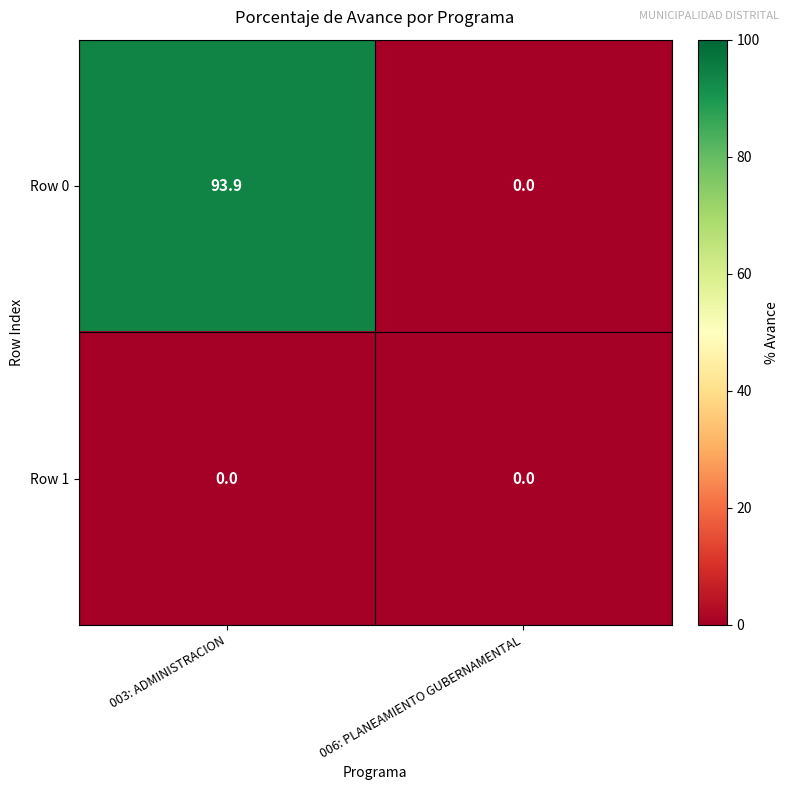

How many values in the Row 0 series are below 93?

1